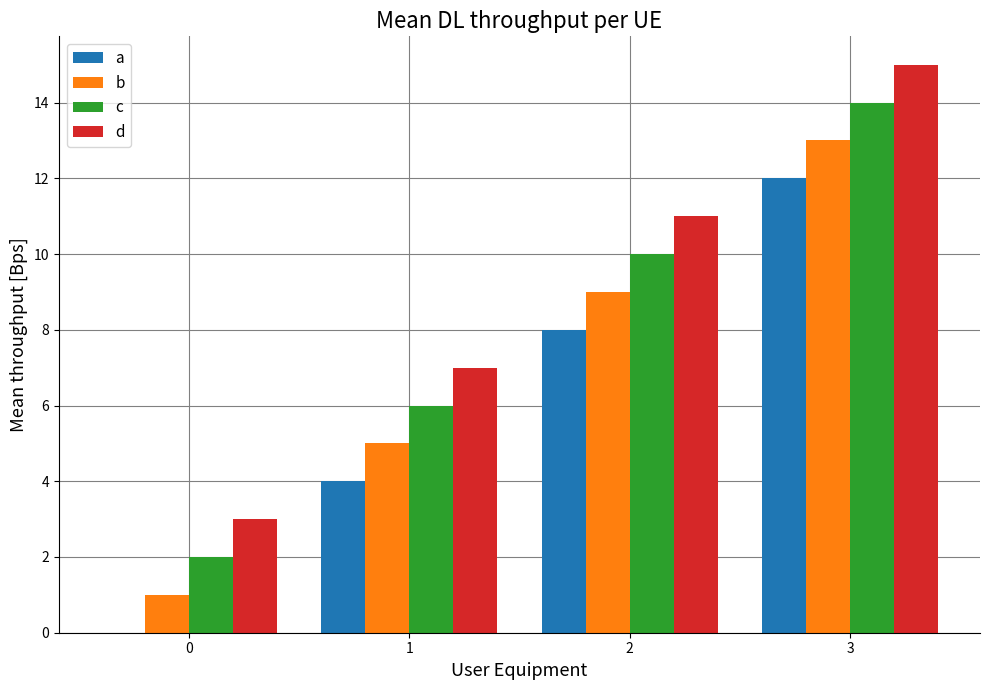

The value of d at 2 is 19. True or false?

False